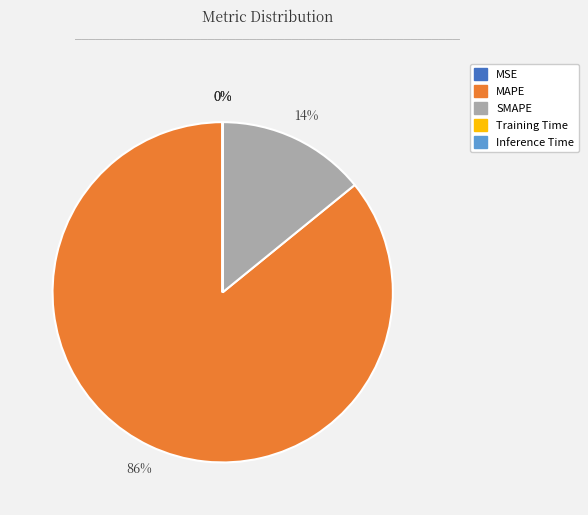

Is it true that MAPE is 86% of the pie?

True